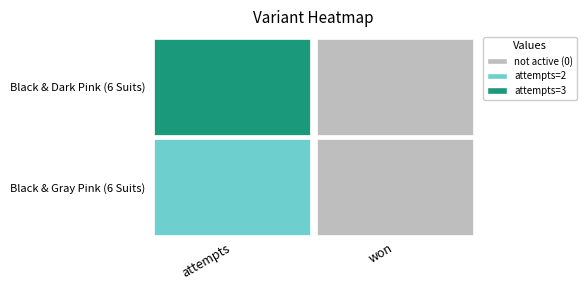

Between attempts and won, which series saw the biggest shift?

Black & Dark Pink (6 Suits)